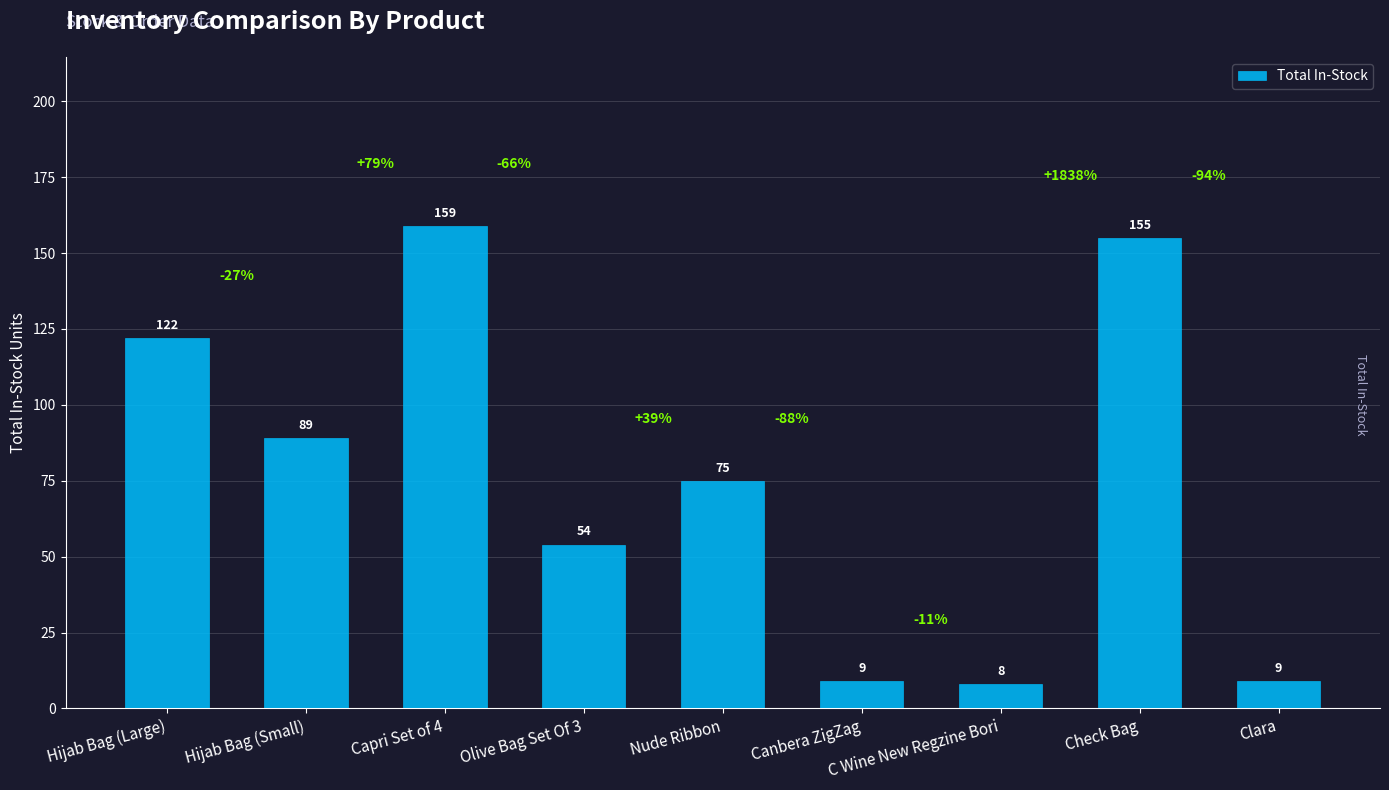

At which label does the data first exceed 75?

Hijab Bag (Large)